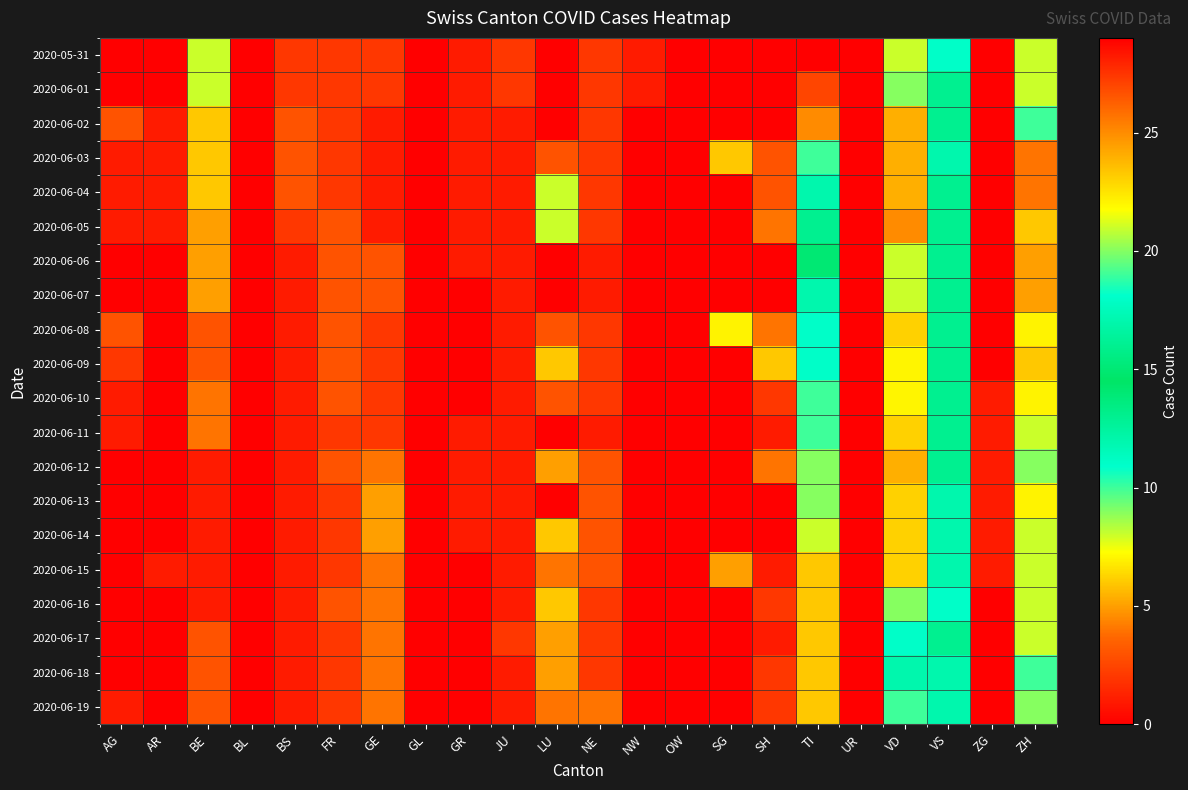

Which has a higher value, BL or LU?

BL